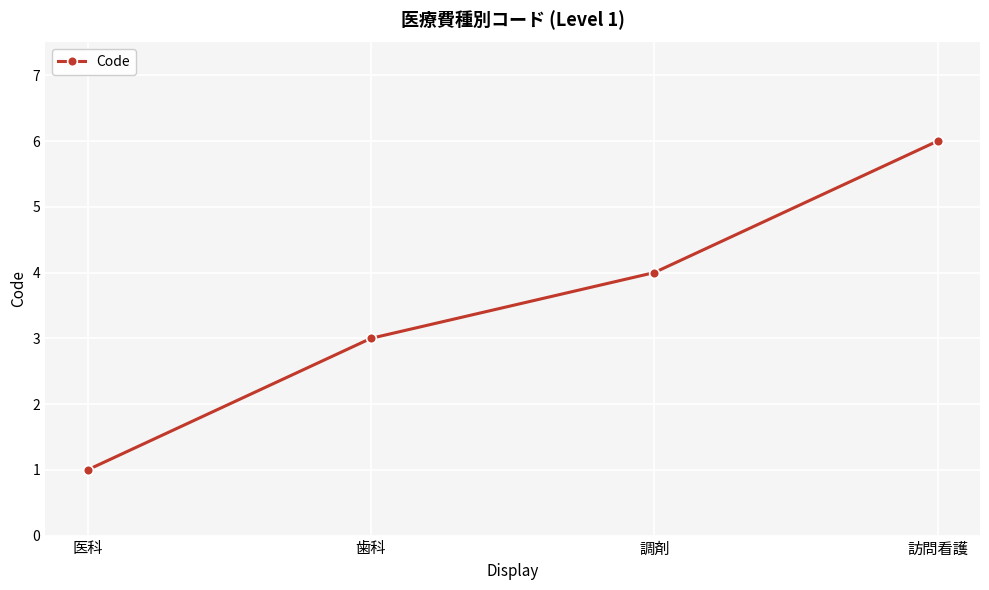

Which has a higher value, 医科 or 訪問看護?

訪問看護